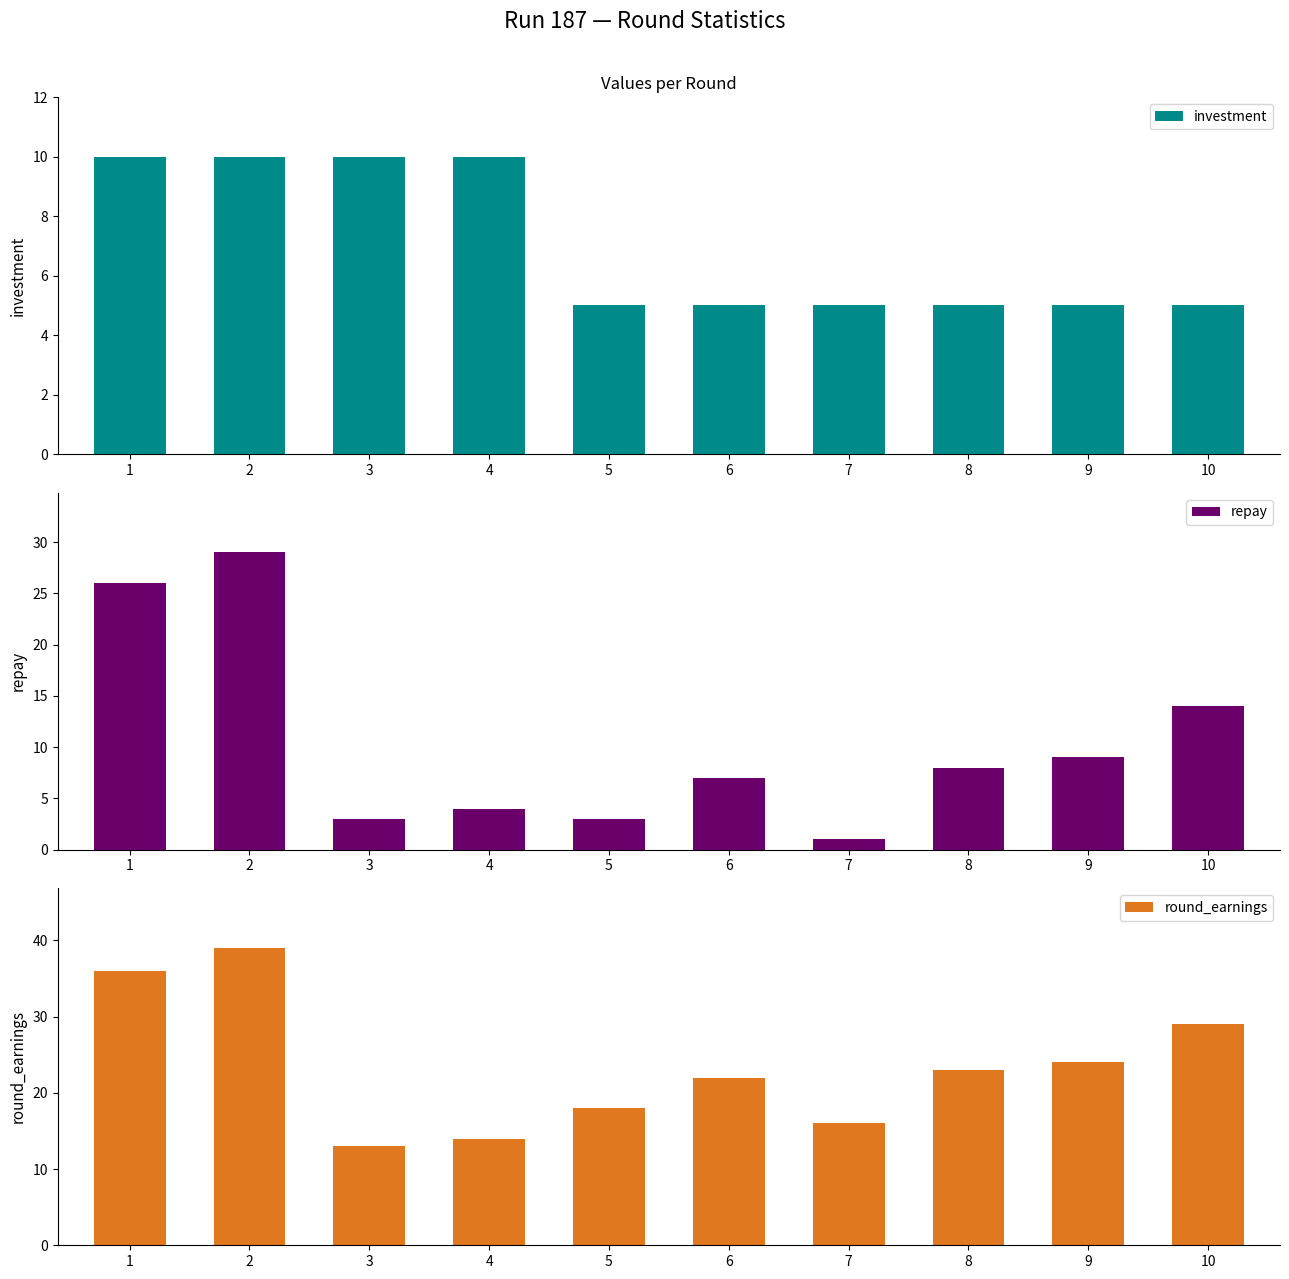

Does the chart contain stacked bars?

No